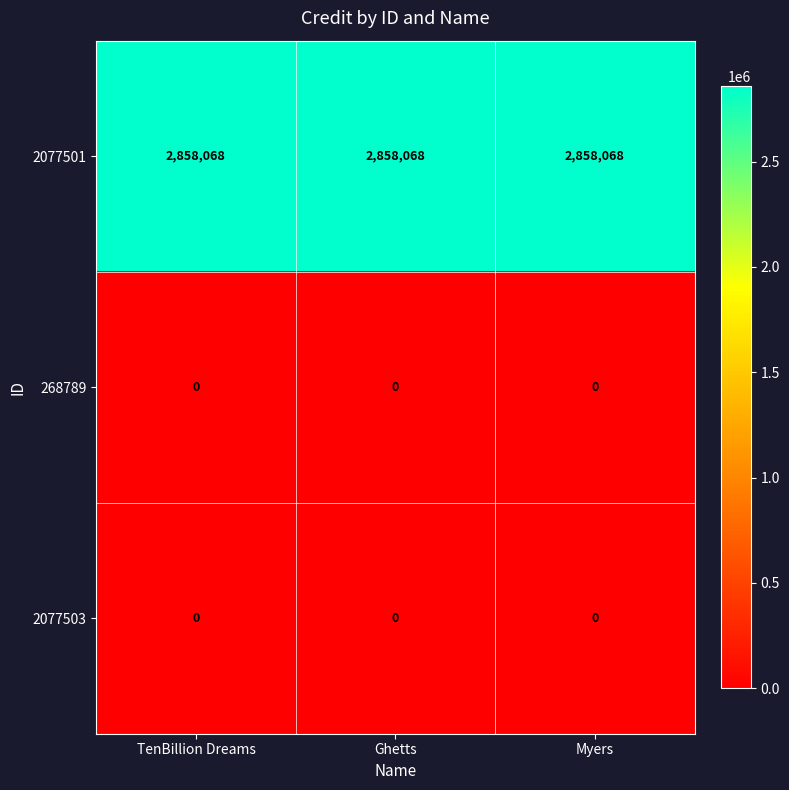

The 2077503 series shows 0 at Ghetts. True or false?

True